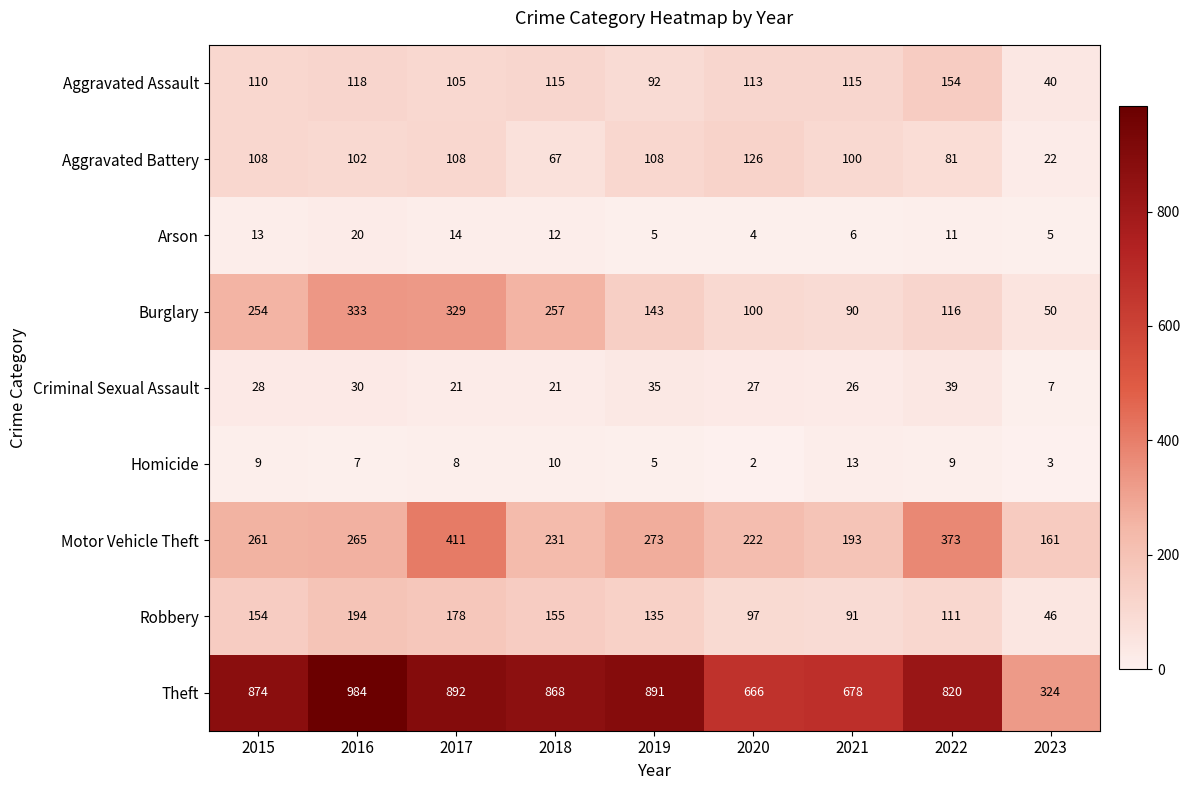

What is the greatest value displayed?

984